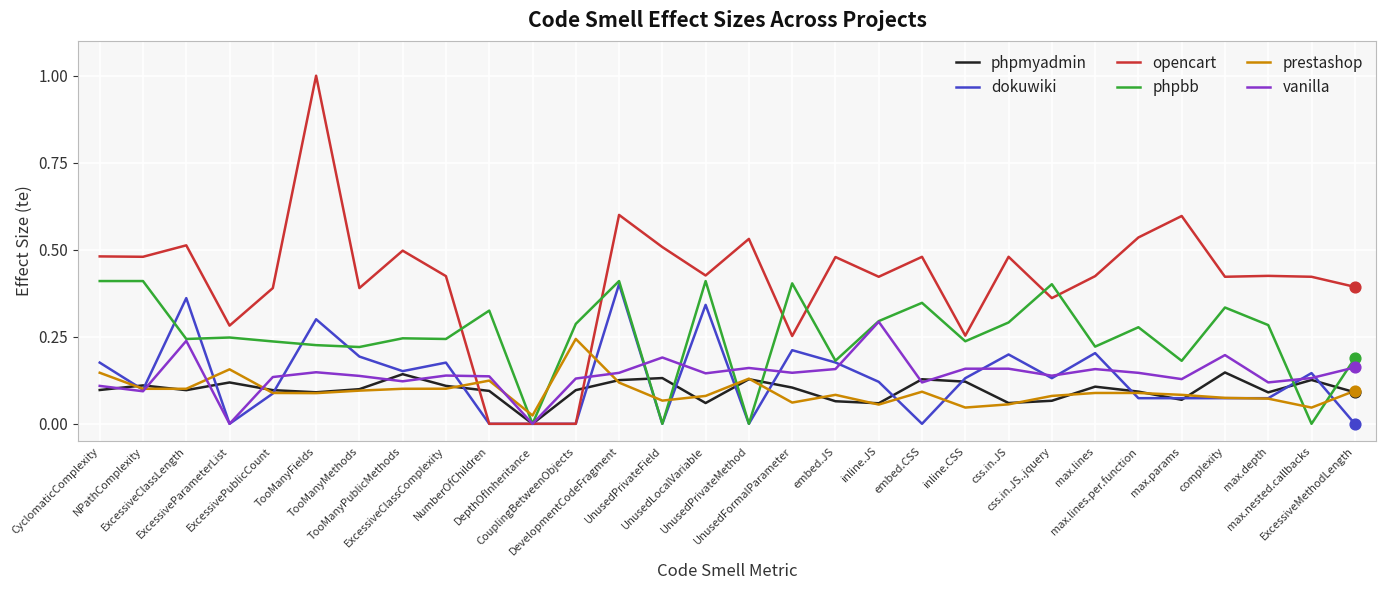

Which series has the widest spread of values?

opencart